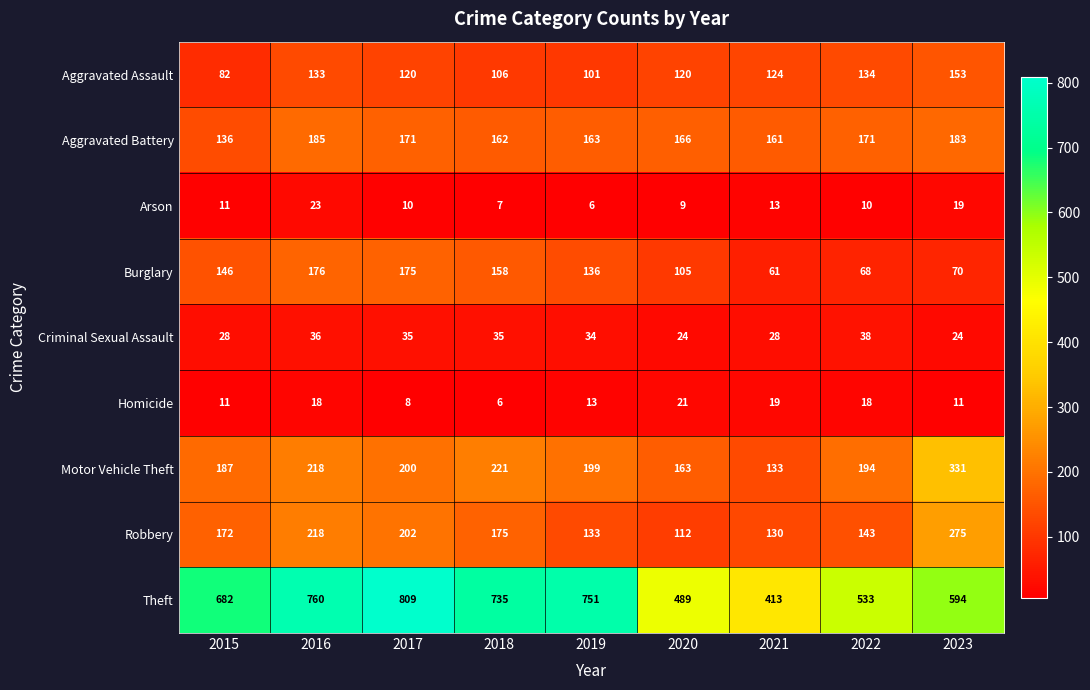

What is the total value across all series at 2023?

1660